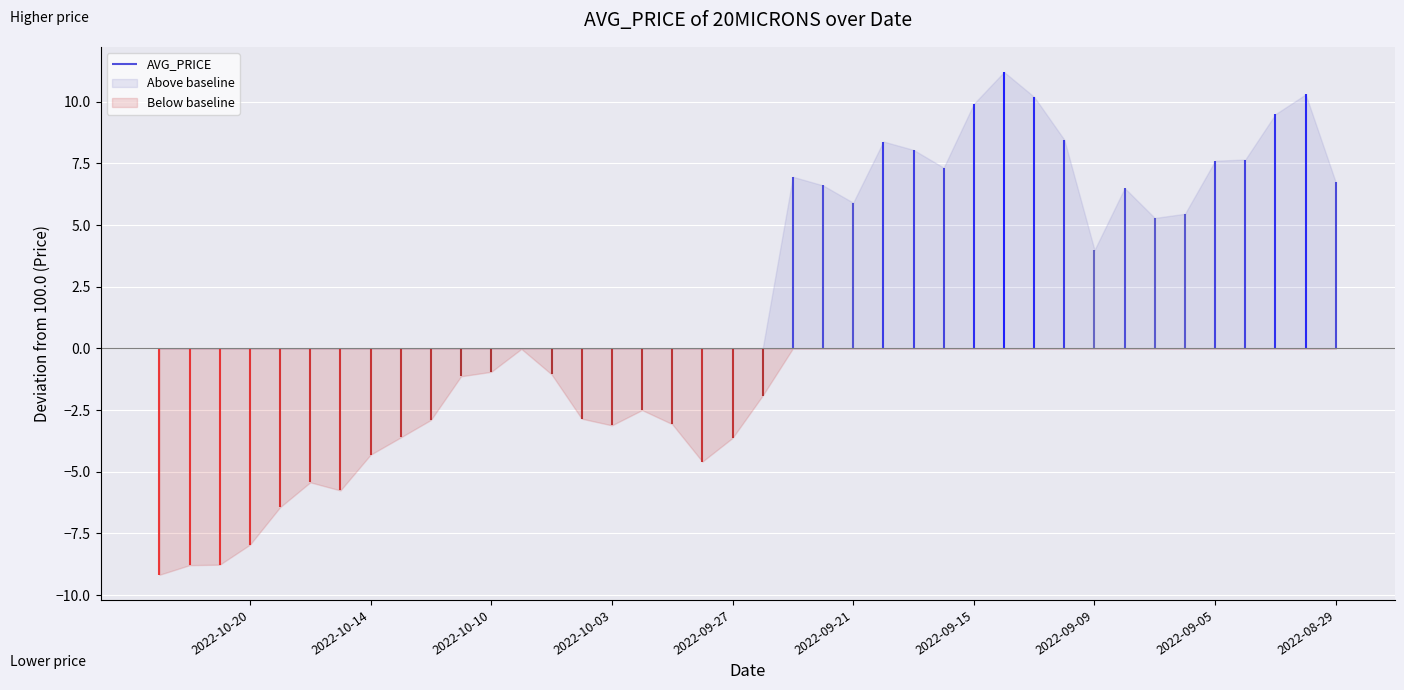

What is the label of the 22nd point from the right?

2022-09-28